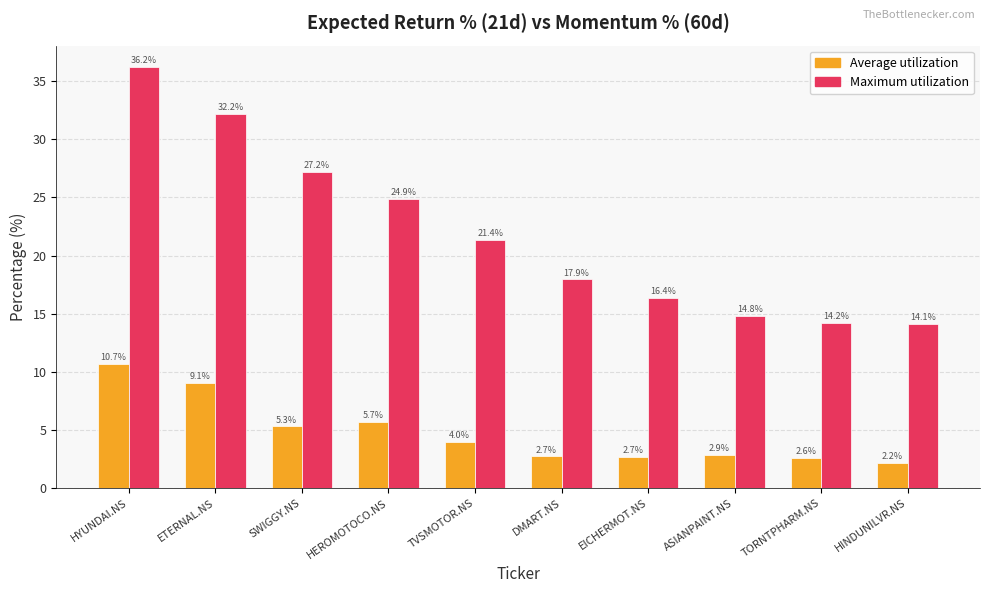

Reading left to right, list all the values displayed in this chart.

Average utilization: HYUNDAI.NS=10.7	ETERNAL.NS=9.1	SWIGGY.NS=5.3	HEROMOTOCO.NS=5.7	TVSMOTOR.NS=4.0	DMART.NS=2.7	EICHERMOT.NS=2.7	ASIANPAINT.NS=2.9	TORNTPHARM.NS=2.6	HINDUNILVR.NS=2.2
Maximum utilization: HYUNDAI.NS=36.2	ETERNAL.NS=32.2	SWIGGY.NS=27.2	HEROMOTOCO.NS=24.9	TVSMOTOR.NS=21.4	DMART.NS=17.9	EICHERMOT.NS=16.4	ASIANPAINT.NS=14.8	TORNTPHARM.NS=14.2	HINDUNILVR.NS=14.1